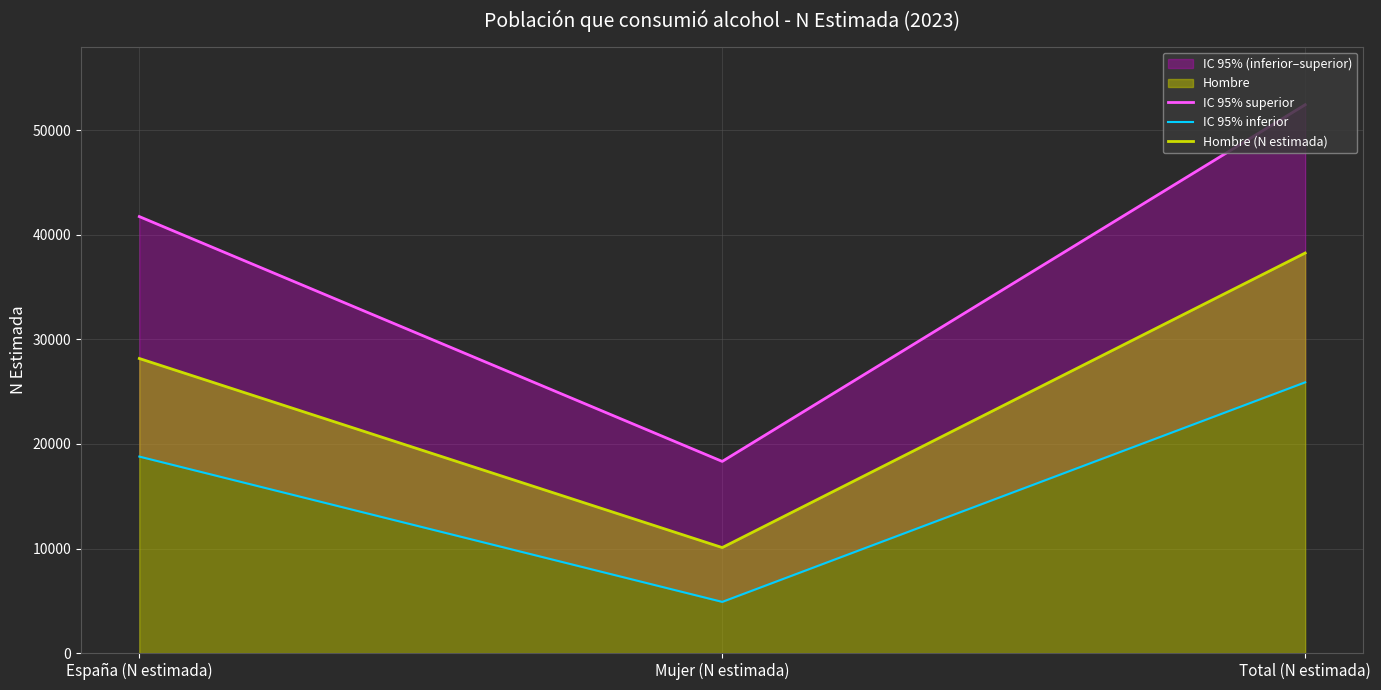

What is the smallest value displayed?

4894